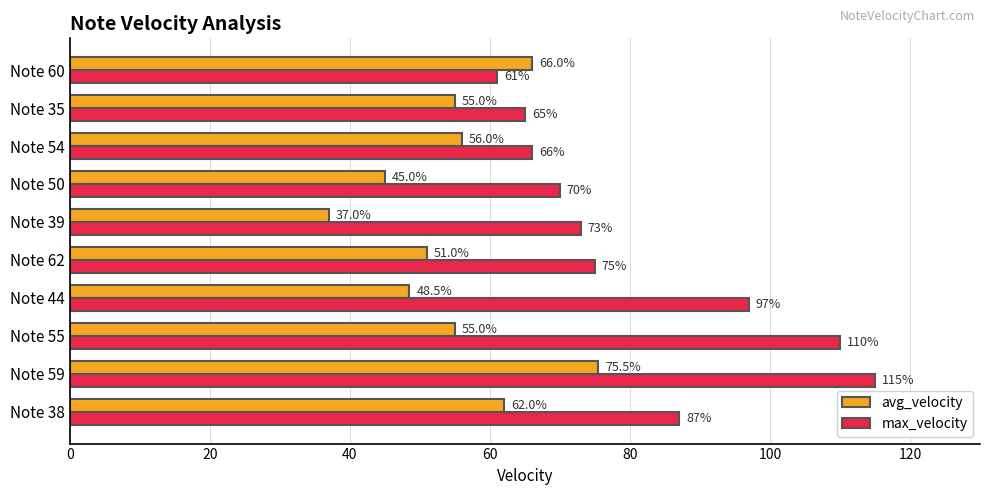

Rank the categories by max_velocity value from highest to lowest.

Note 59, Note 55, Note 44, Note 38, Note 62, Note 39, Note 50, Note 54, Note 35, Note 60